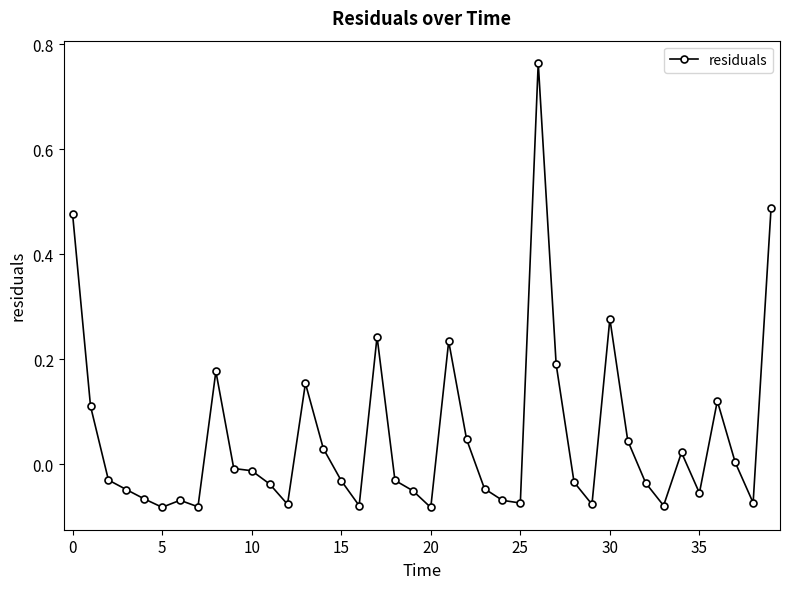

What is the sum of all values?

2.0